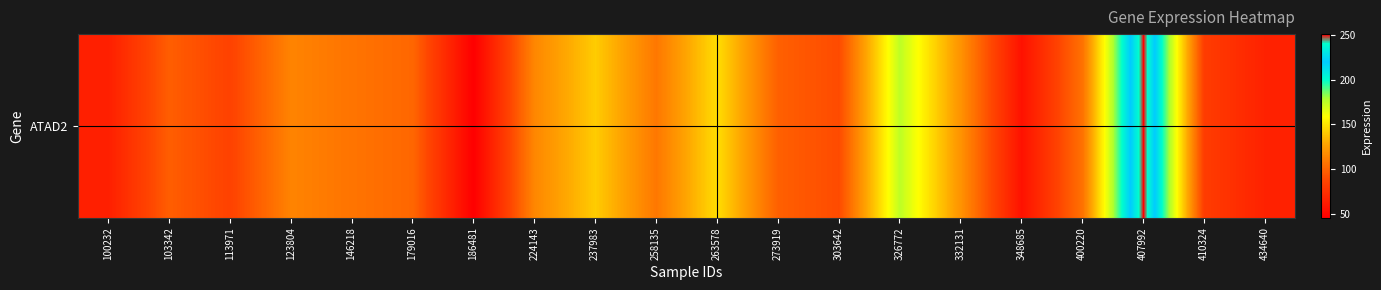

What is the smallest value displayed?

45.5